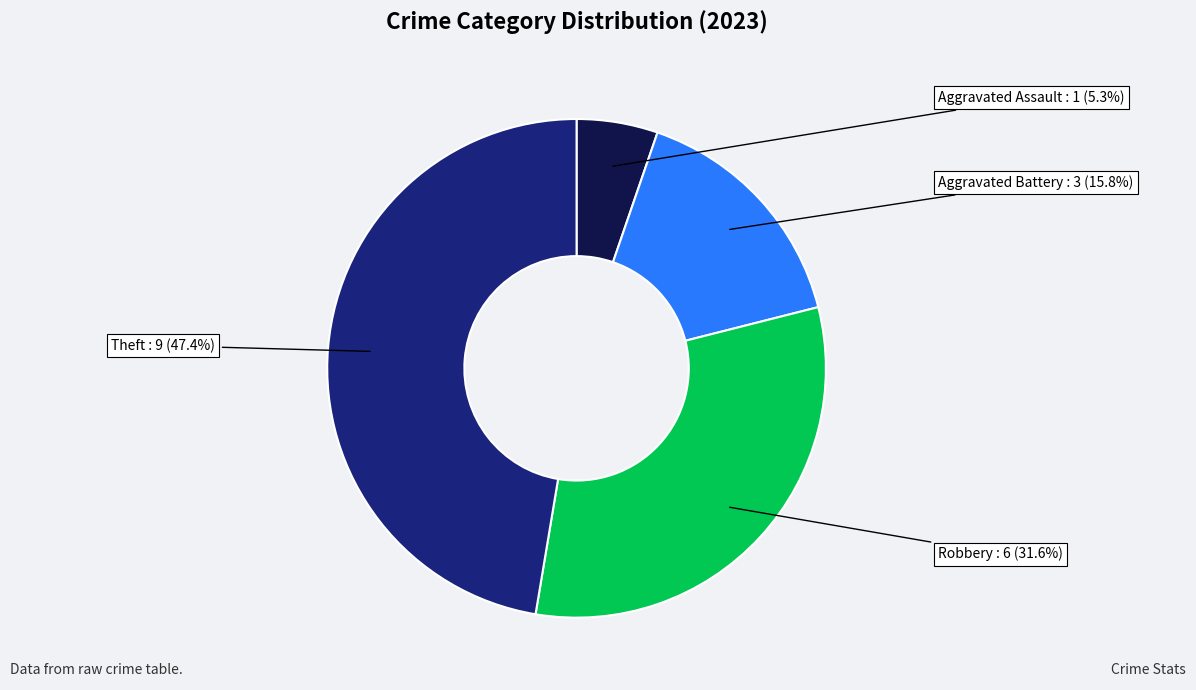

Is there any slice that represents more than half of the pie?

No